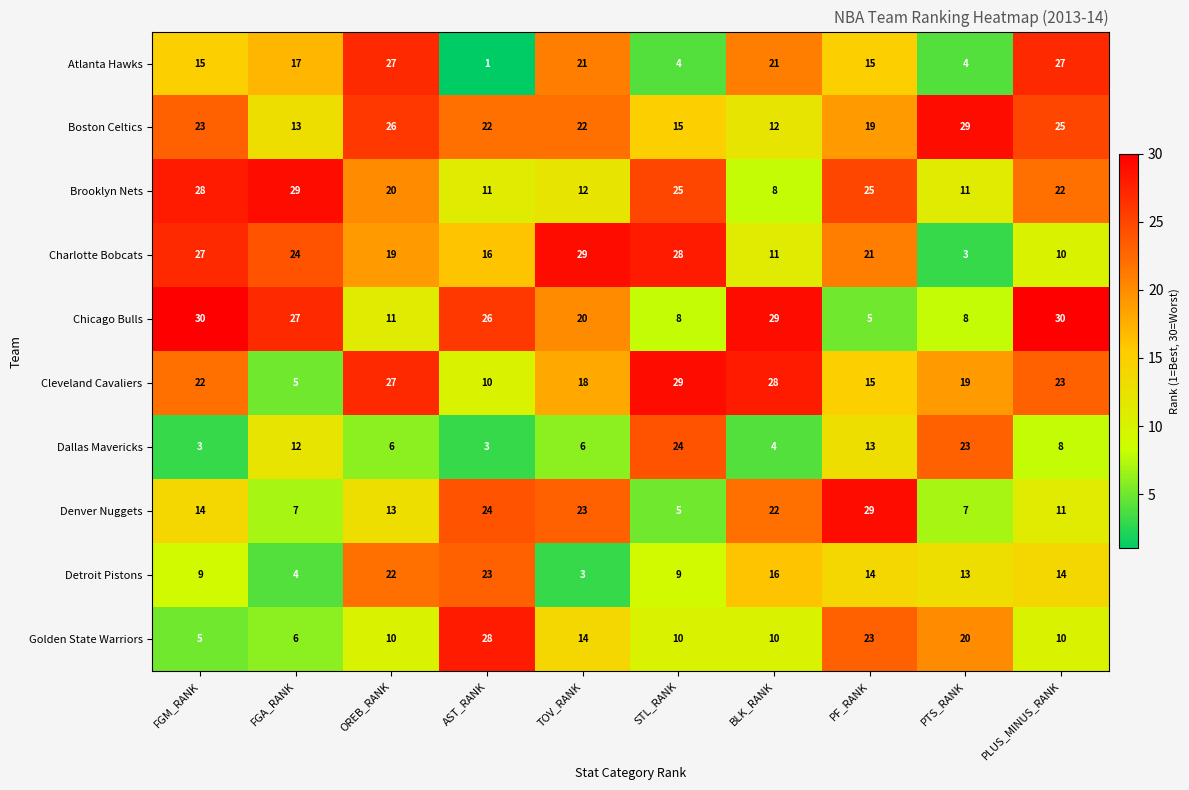

Between AST_RANK and PF_RANK, which series saw the biggest shift?

Chicago Bulls